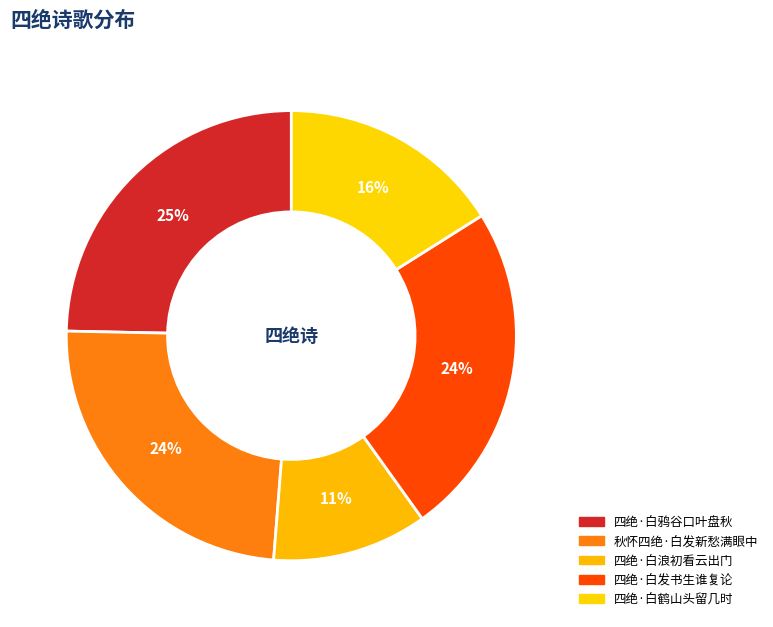

Count the number of slices in the pie.

5